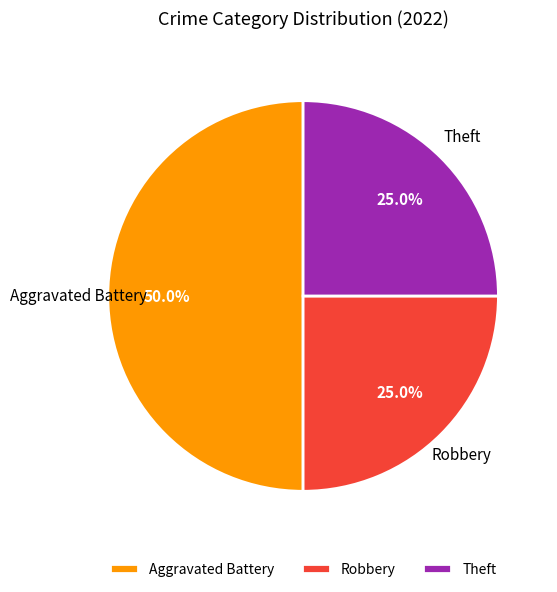

Is it true that Aggravated Battery is 50% of the pie?

True